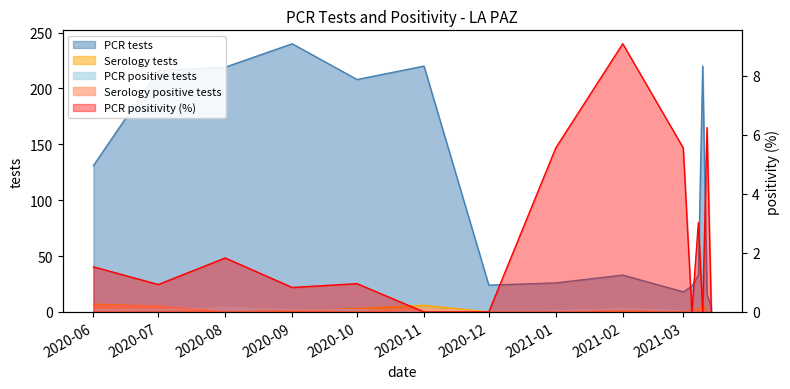

What is the maximum value for pcr_positivity?

9.1